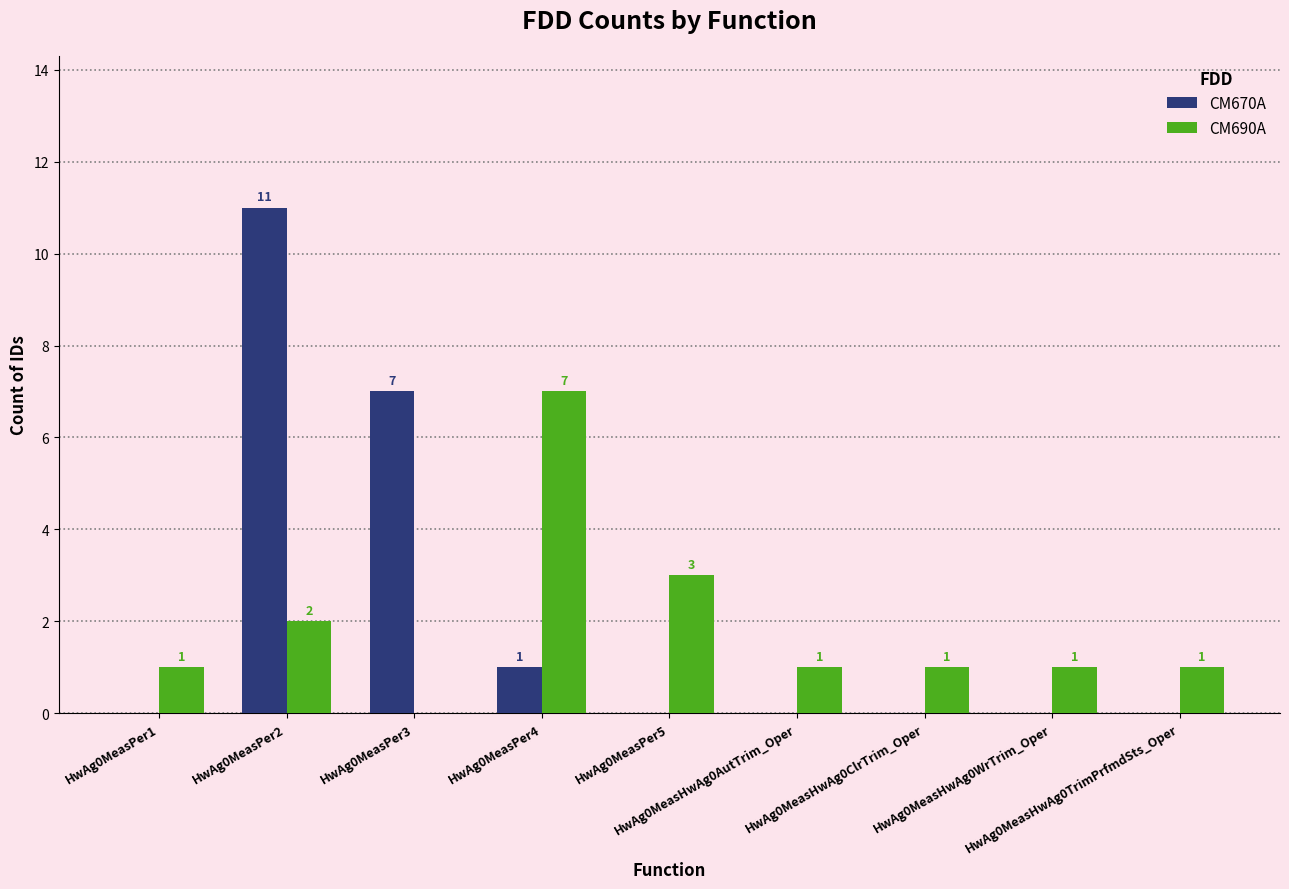

What is the maximum value shown in the chart?

11